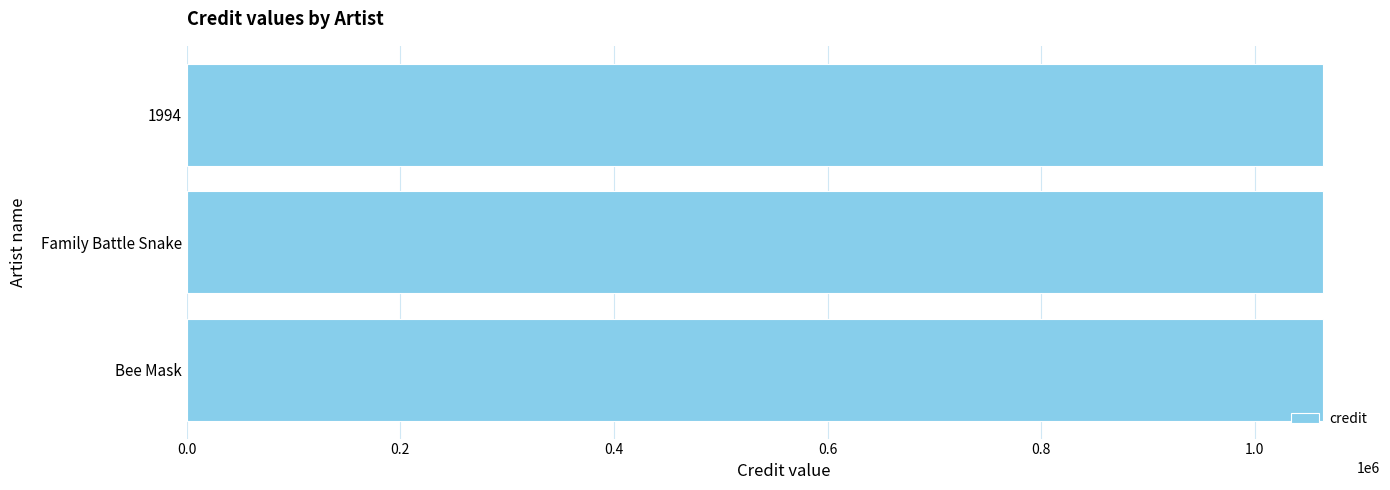

What is the sum of all values?

3192350